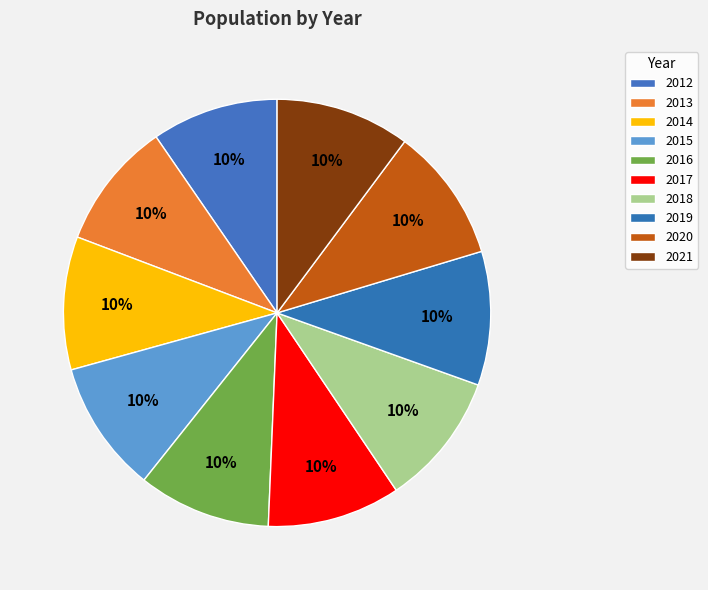

What is the largest slice in the pie chart?

2021